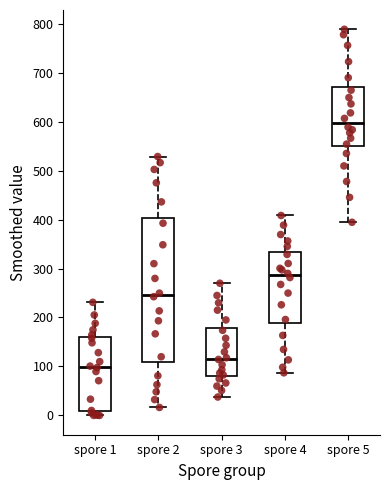

Reading left to right, read every box against the y-axis: the position of its median line, the range the box covers, and the ends of its whiskers. The values are not printed on the chart, so give them approximately, as read against the axis.

spore 1: median 100, box 10 to 160, whiskers 0 to 230
spore 2: median 250, box 110 to 400, whiskers 20 to 530
spore 3: median 120, box 80 to 180, whiskers 40 to 270
spore 4: median 290, box 190 to 330, whiskers 90 to 410
spore 5: median 600, box 550 to 670, whiskers 390 to 790